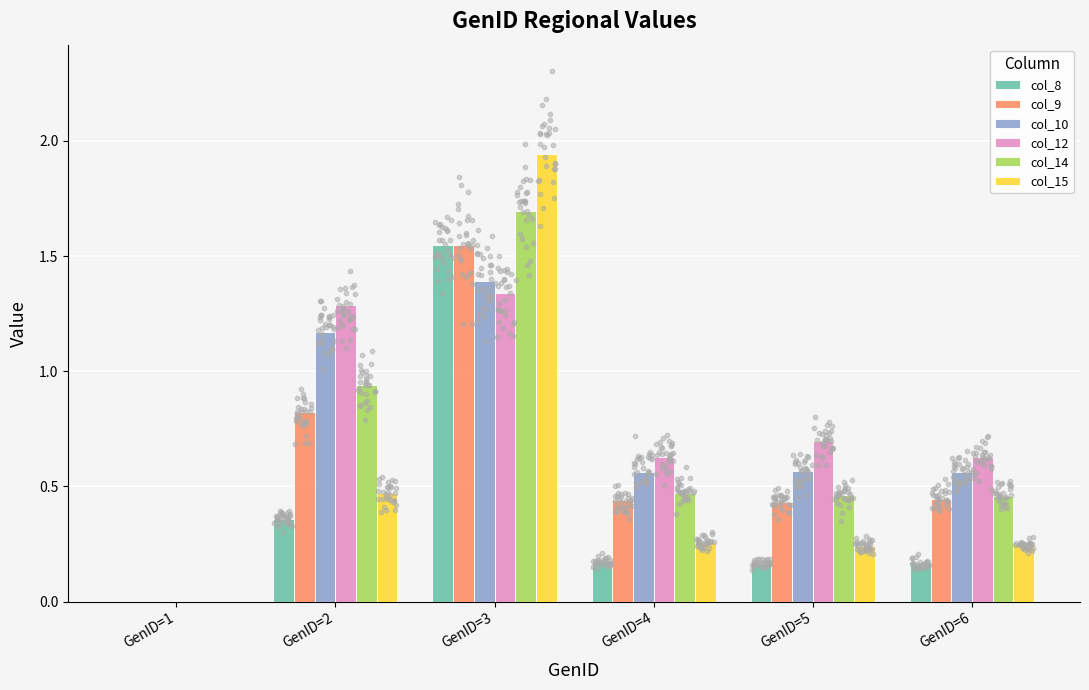

Is the value of col_12 at GenID=5 greater than the value of col_8 at GenID=4?

Yes